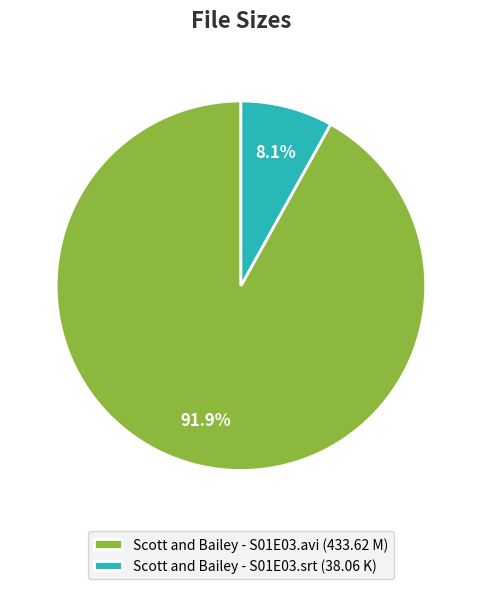

Between Scott and Bailey - S01E03.srt (38.06 K) and Scott and Bailey - S01E03.avi (433.62 M), which is larger?

Scott and Bailey - S01E03.avi (433.62 M)